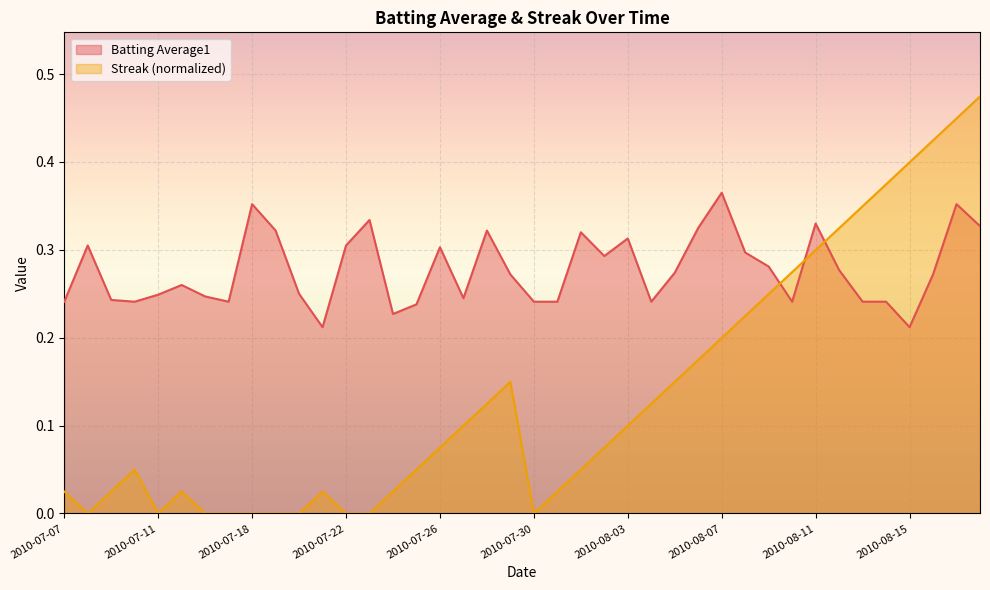

What are all the series names shown in the legend?

Batting Average1, Streak (normalized)